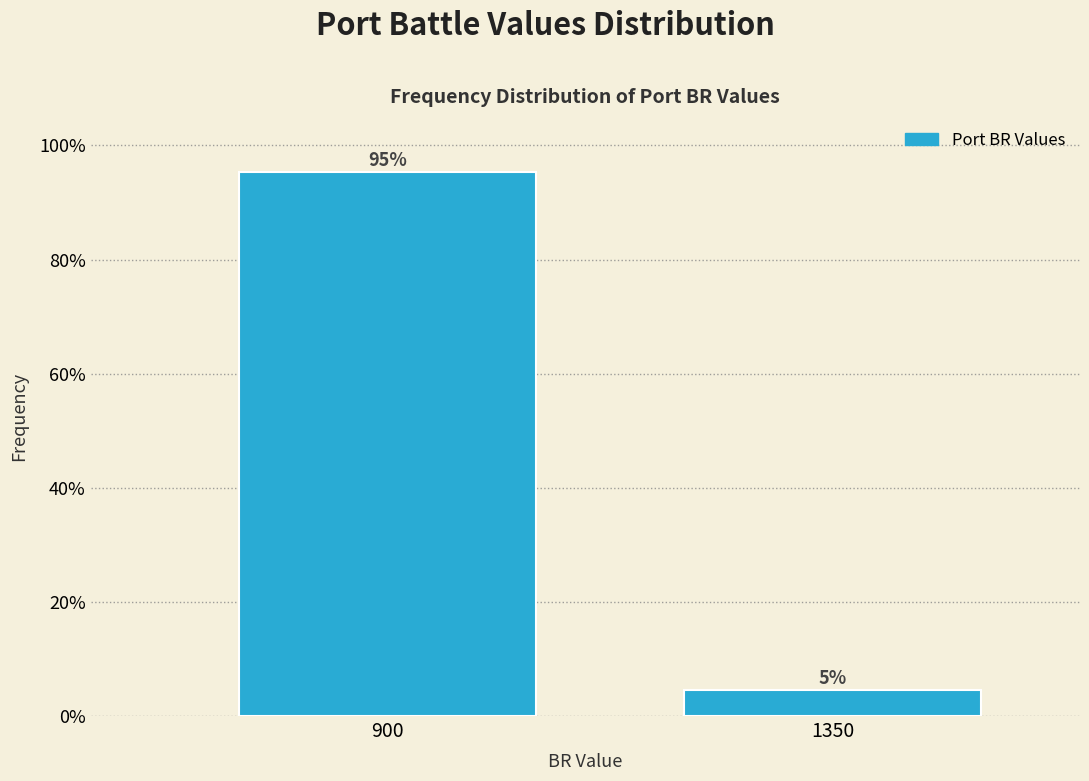

Where does the data first go above 95?

900